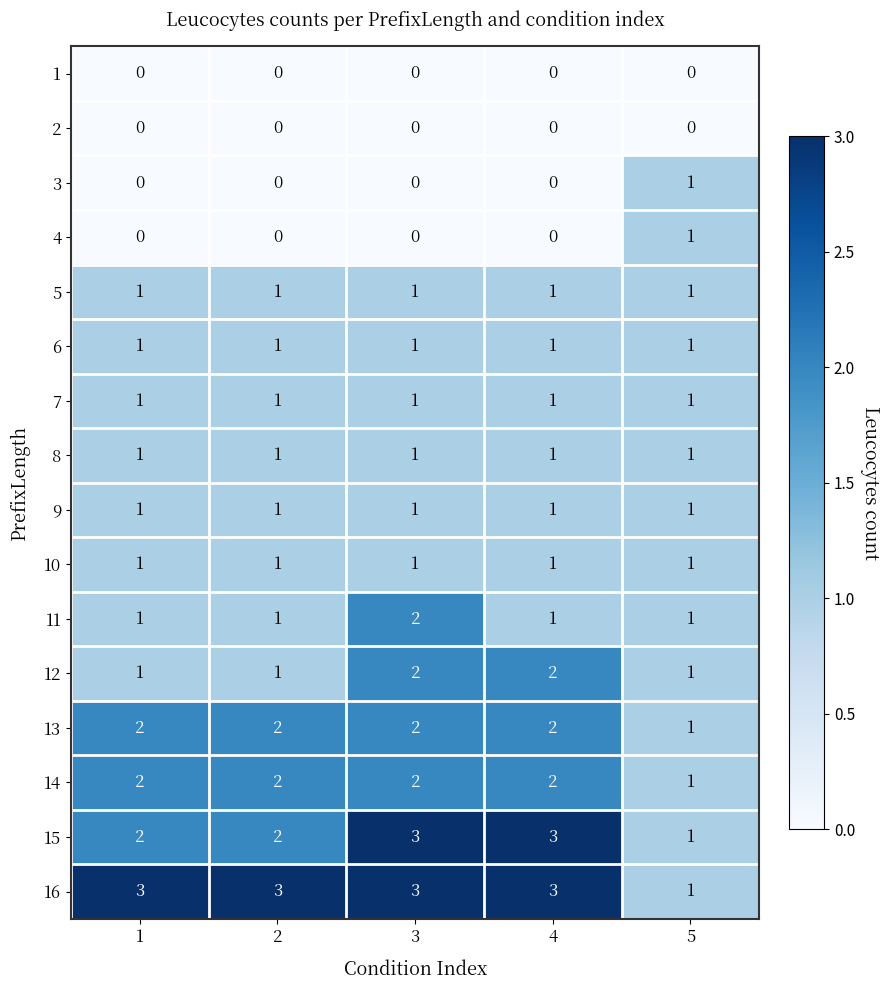

At which label does 13 reach its minimum?

5